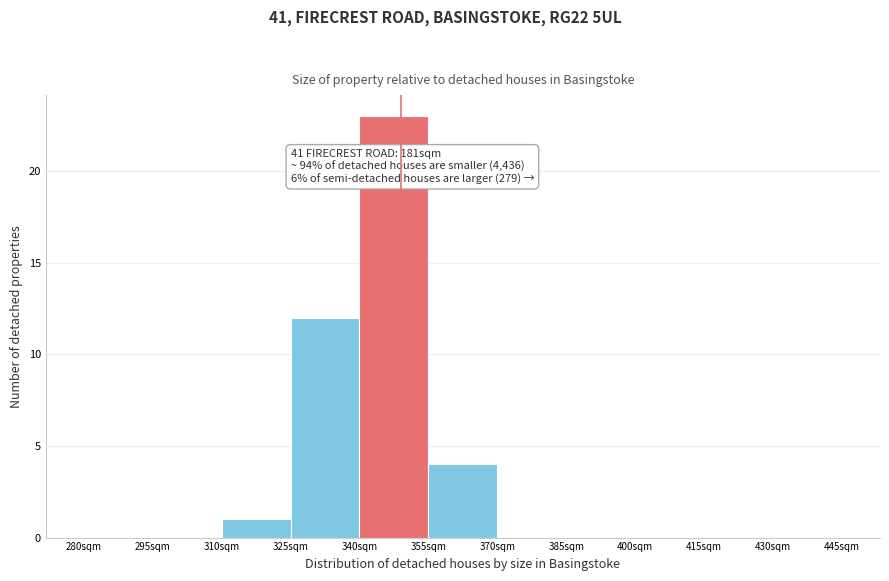

Which range on the x-axis has the tallest bar?

340 to 355